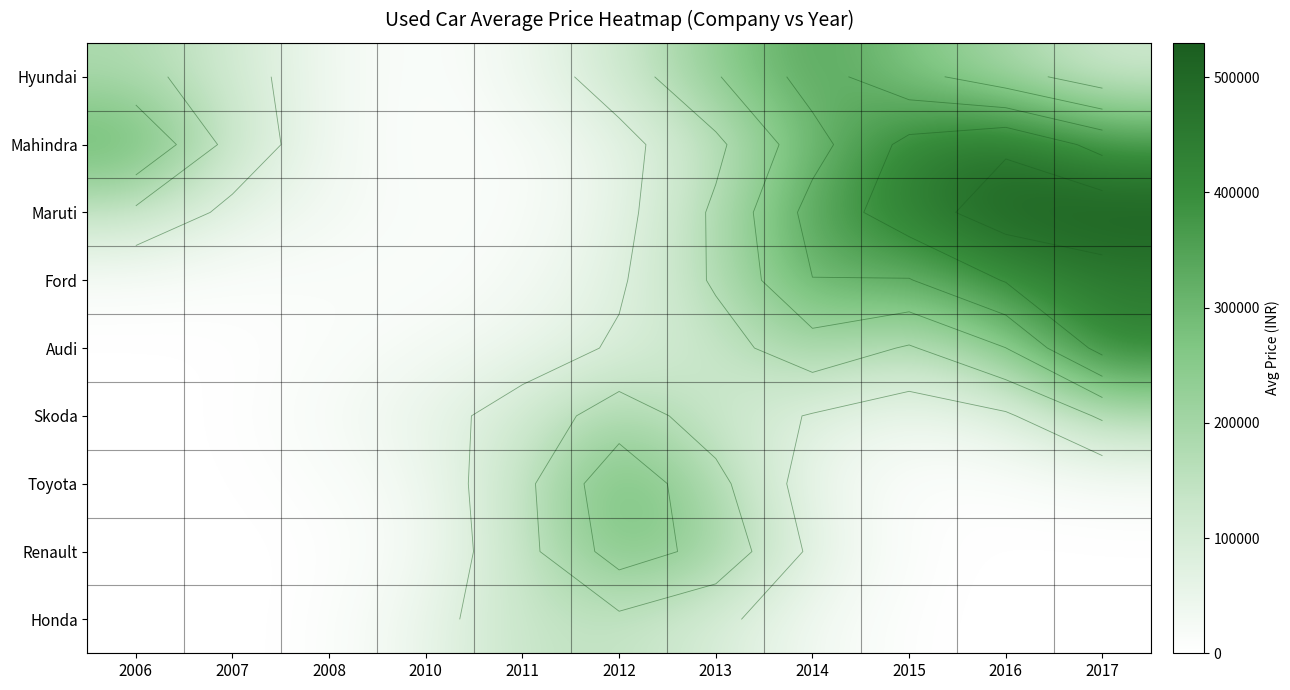

The value of Mahindra at 2015 is 422994.2. True or false?

True